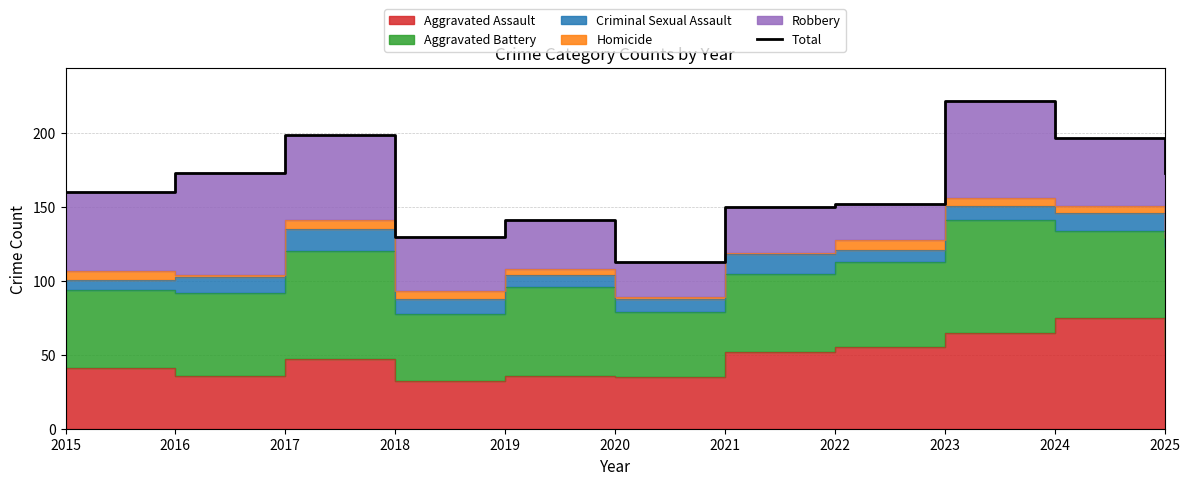

The chart shows a value of 130 at 2018. True or false?

True